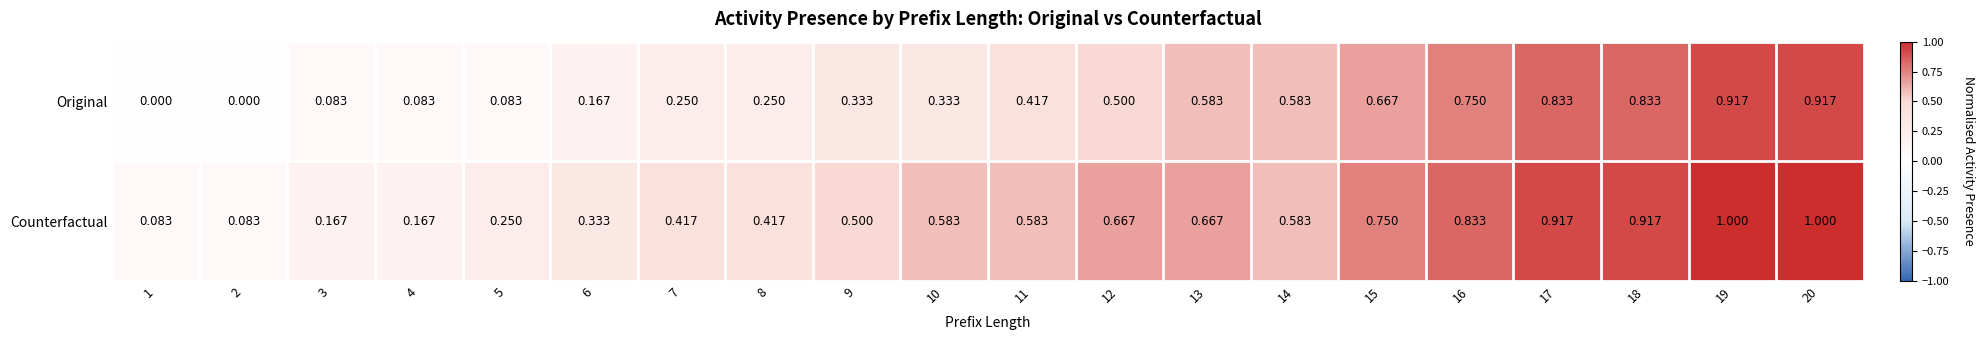

Rank the series by their maximum value, from lowest to highest.

Original, Counterfactual